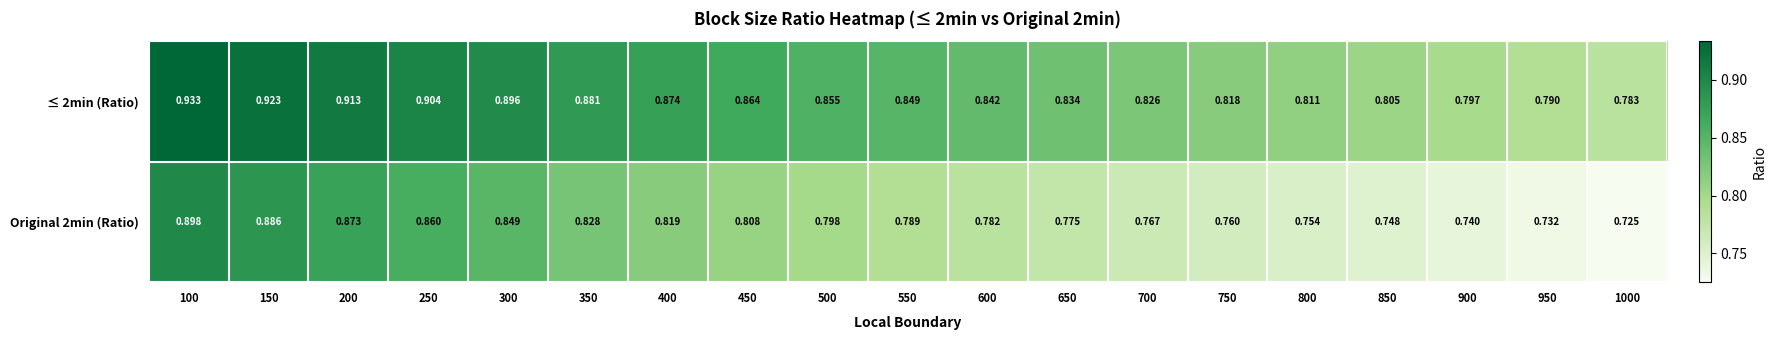

Is the value of Original 2min (Ratio) at 400 greater than the value of ≤ 2min (Ratio) at 500?

No